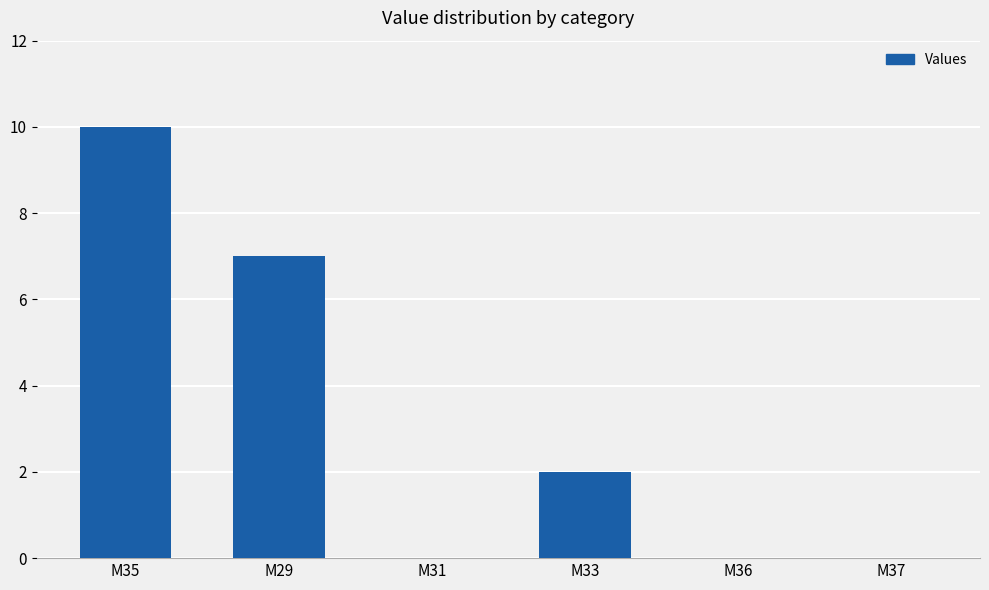

How many categories are shown in the chart?

6